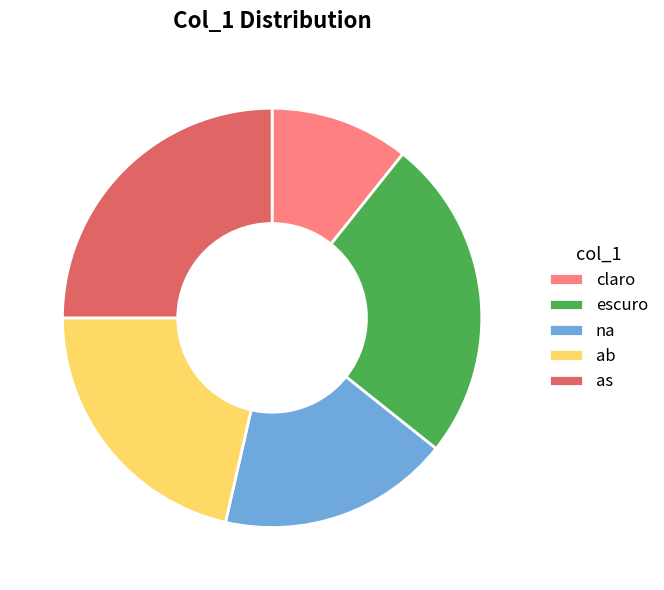

Is the sum of as and claro greater than half?

No